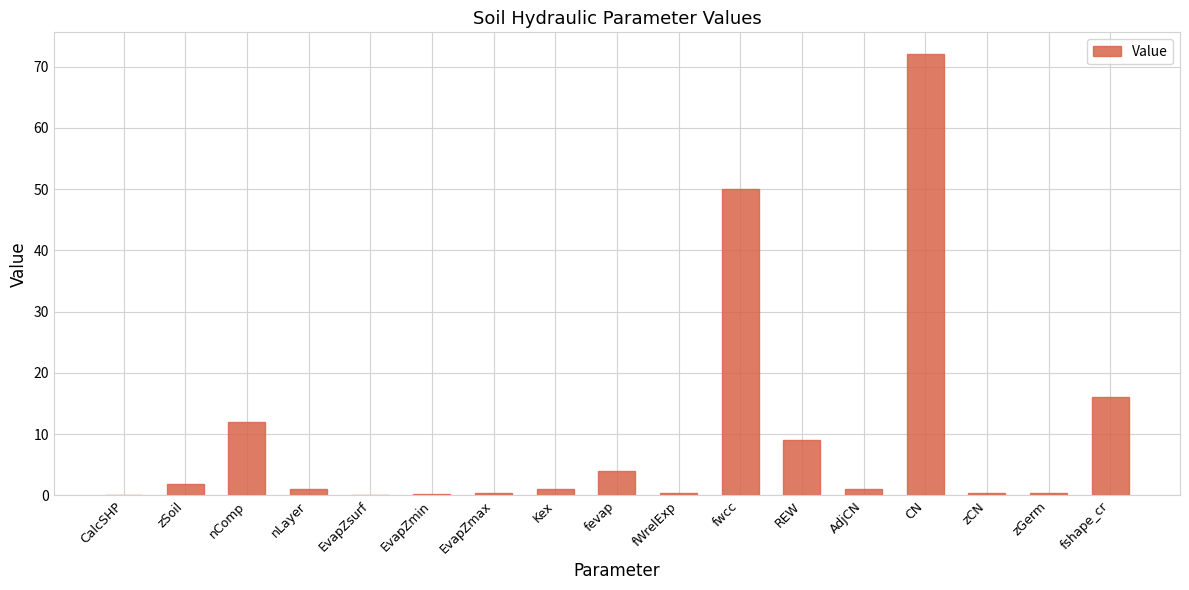

Is it true that the value at CalcSHP is 0.0?

True